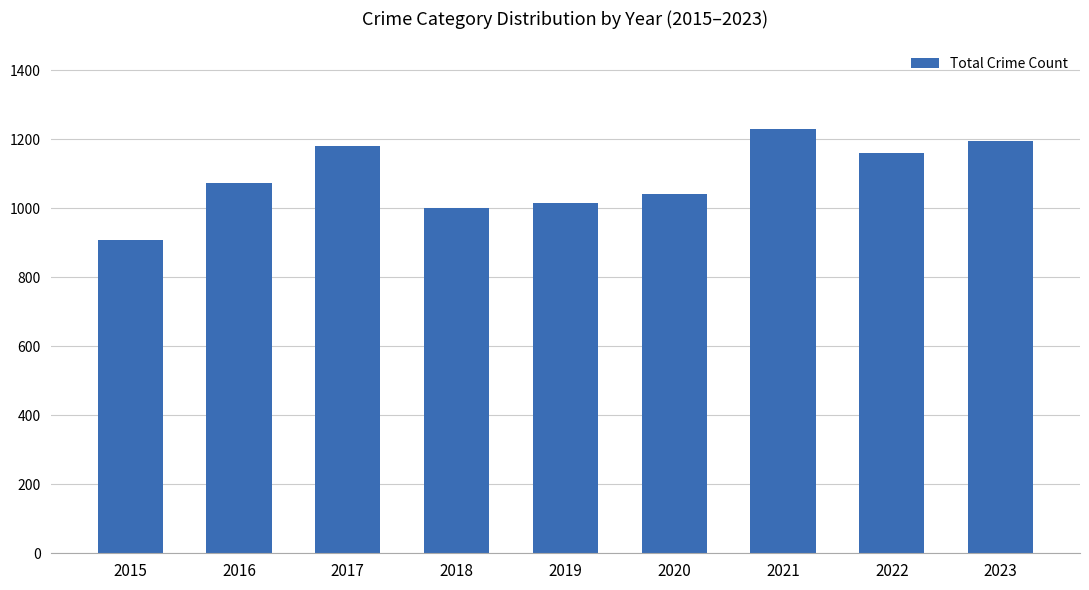

Count the number of categories in the chart.

9